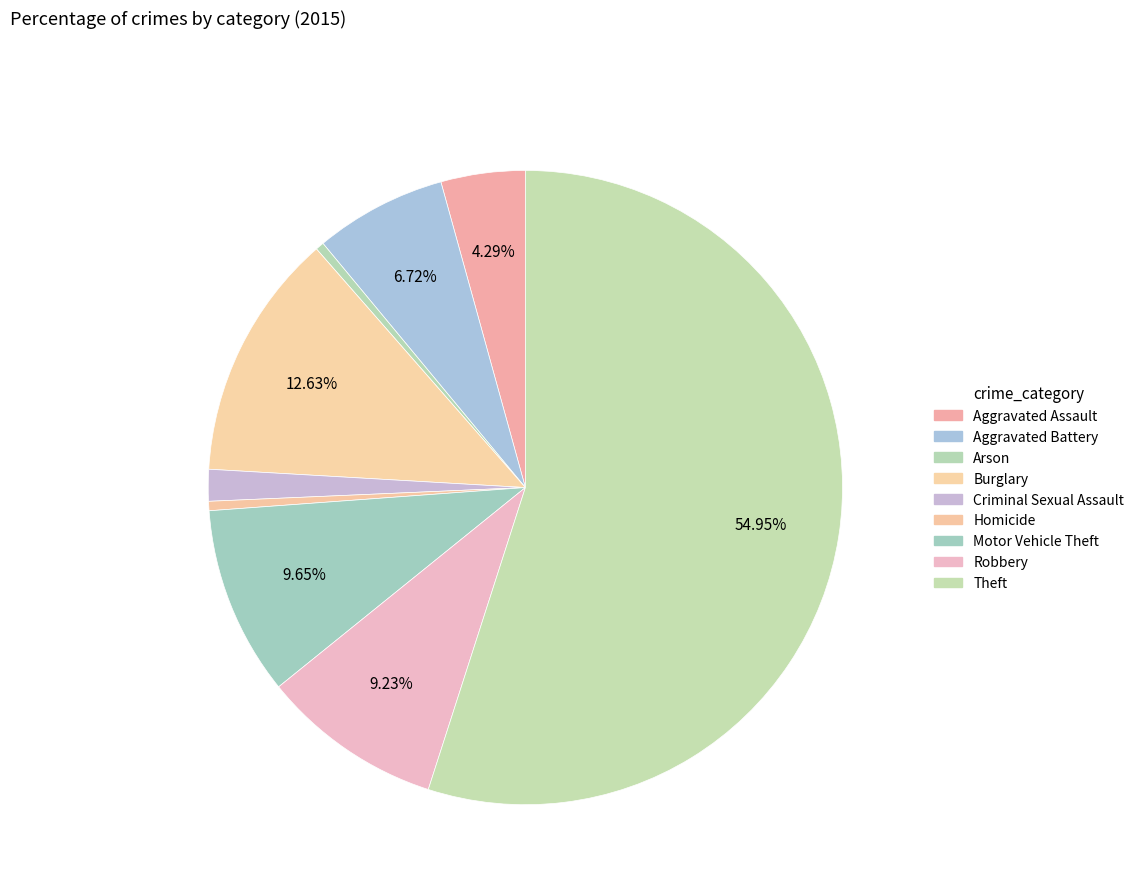

Count the number of slices in the pie.

9